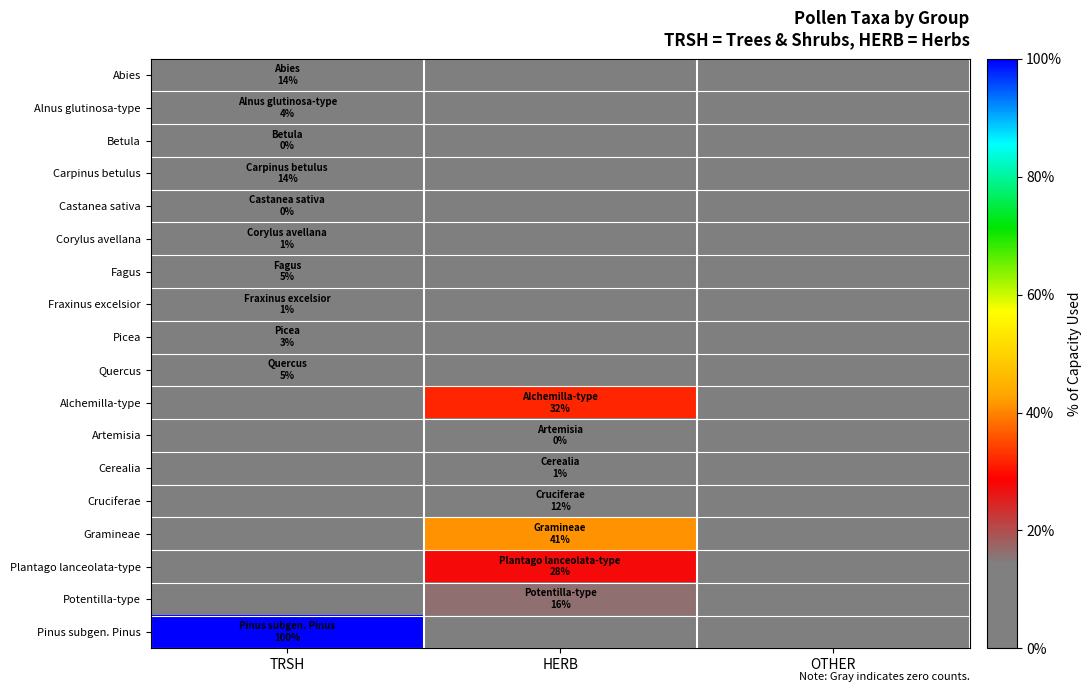

Rank the series by their maximum value, from lowest to highest.

Artemisia, Betula, Castanea sativa, Cerealia, Corylus avellana, Fraxinus excelsior, Picea, Alnus glutinosa-type, Quercus, Fagus, Cruciferae, Abies, Carpinus betulus, Potentilla-type, Plantago lanceolata-type, Alchemilla-type, Gramineae, Pinus subgen. Pinus